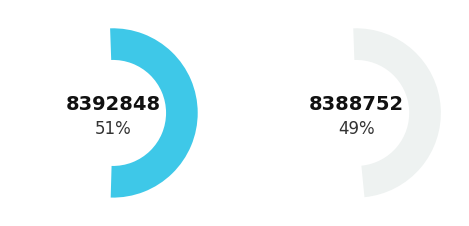

How many segments does this pie chart have?

2